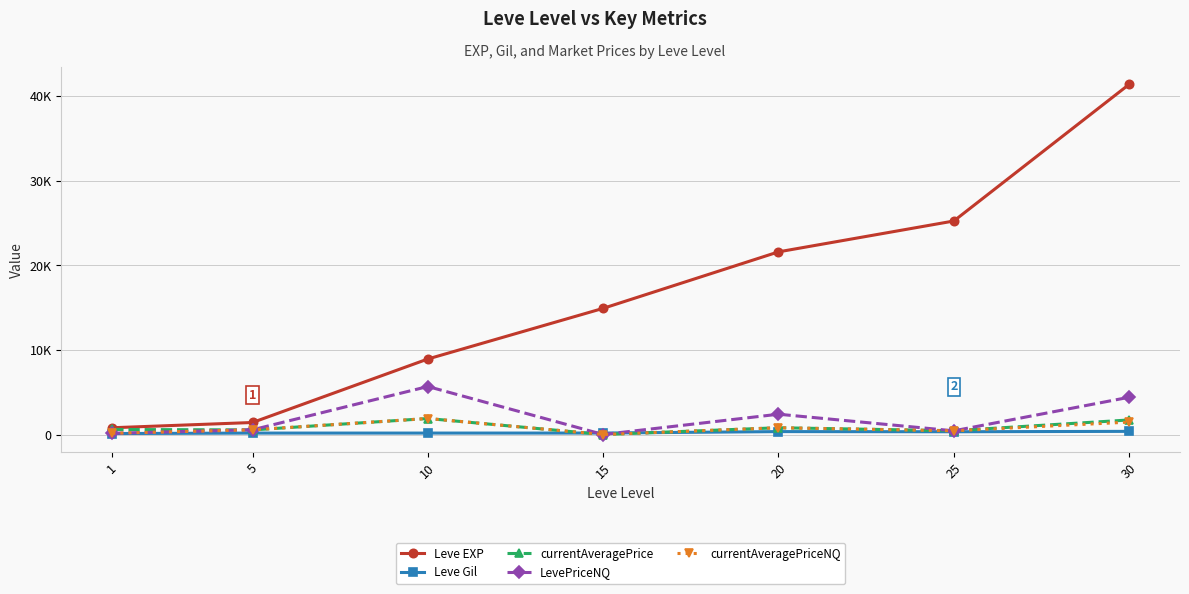

Is this an area chart (filled region under the line)?

No